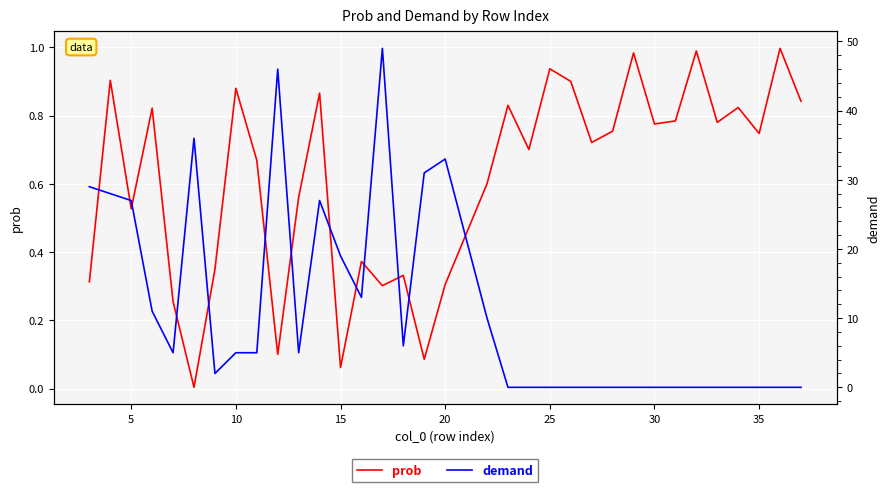

What is the sum of all demand values?

387.0